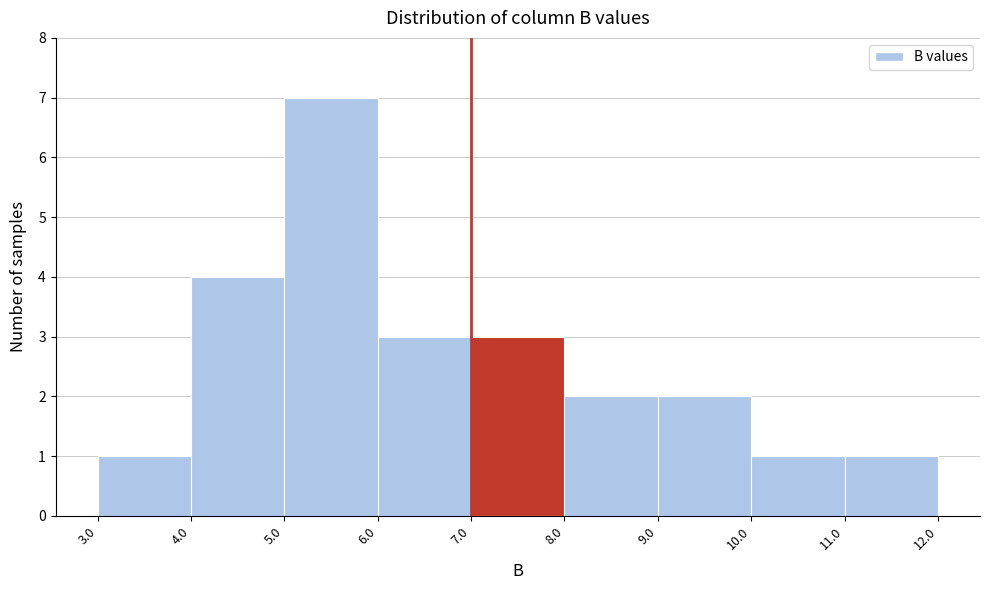

Which range on the x-axis has the tallest bar?

5.0 to 6.0